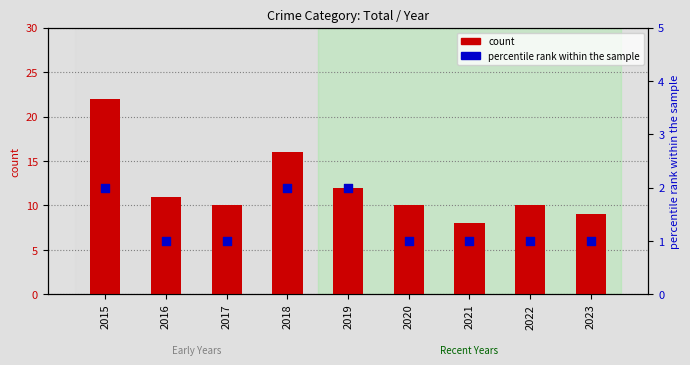

Which series reaches the minimum Y coordinate?

percentile rank within the sample